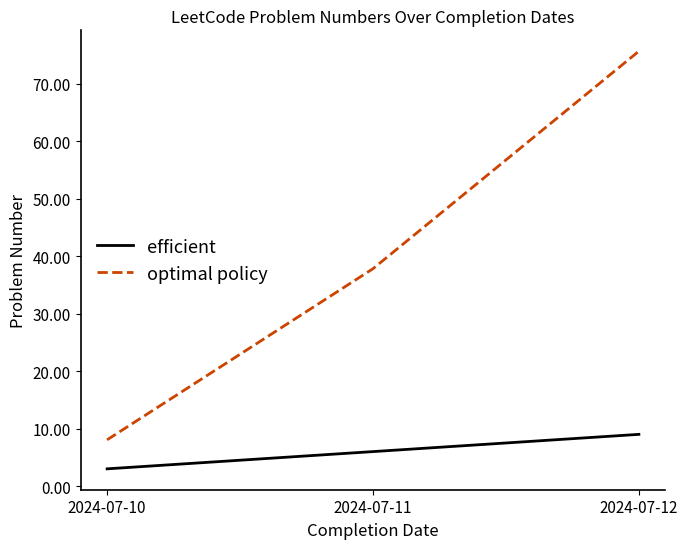

Where is efficient nearest to the value 6?

2024-07-11